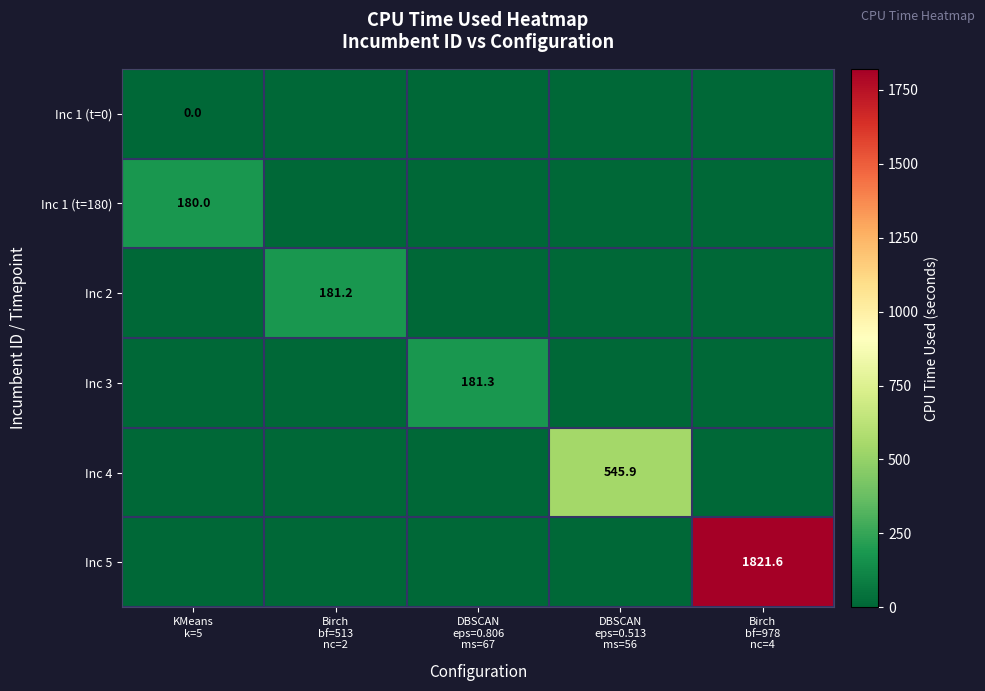

The Inc 2 series shows 0.0 at DBSCAN eps=0.806 ms=67. True or false?

True